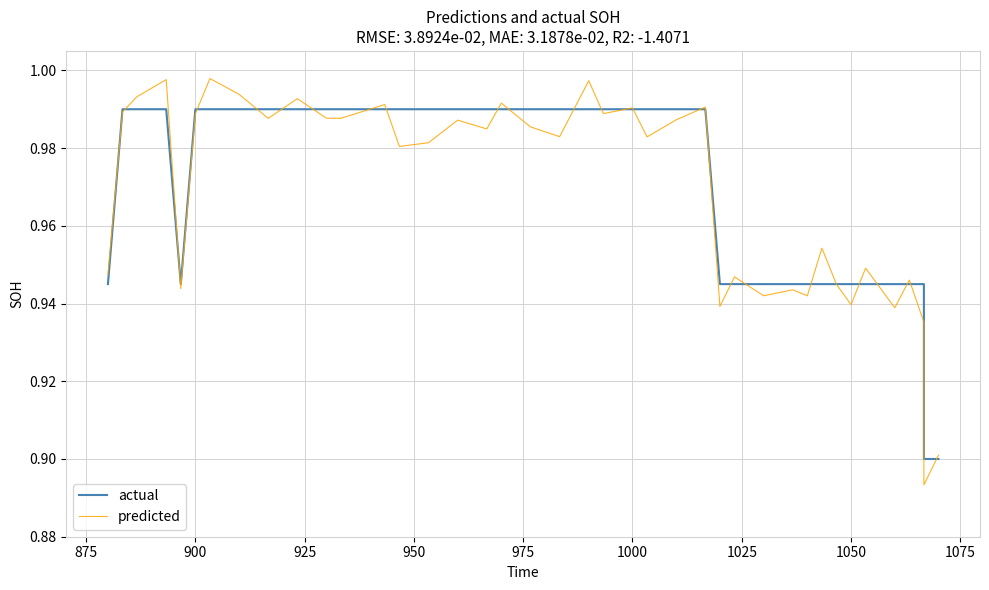

What is the sum of all predicted values?

38.7